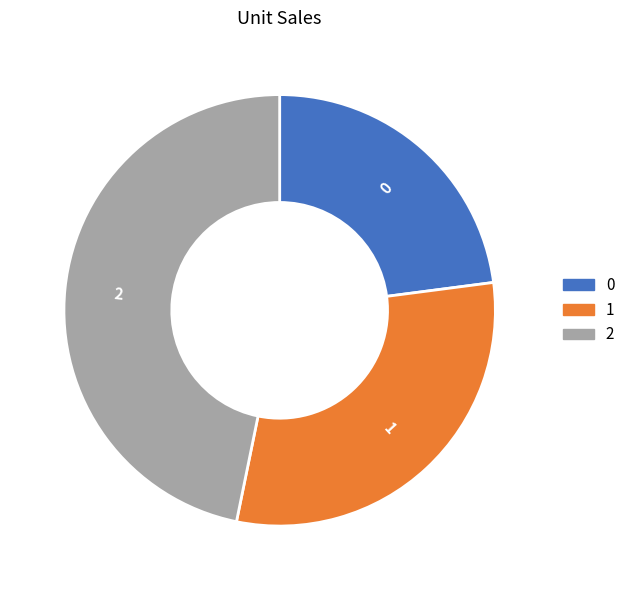

Approximately how many times larger is the value at 1 compared to 2?

0.6